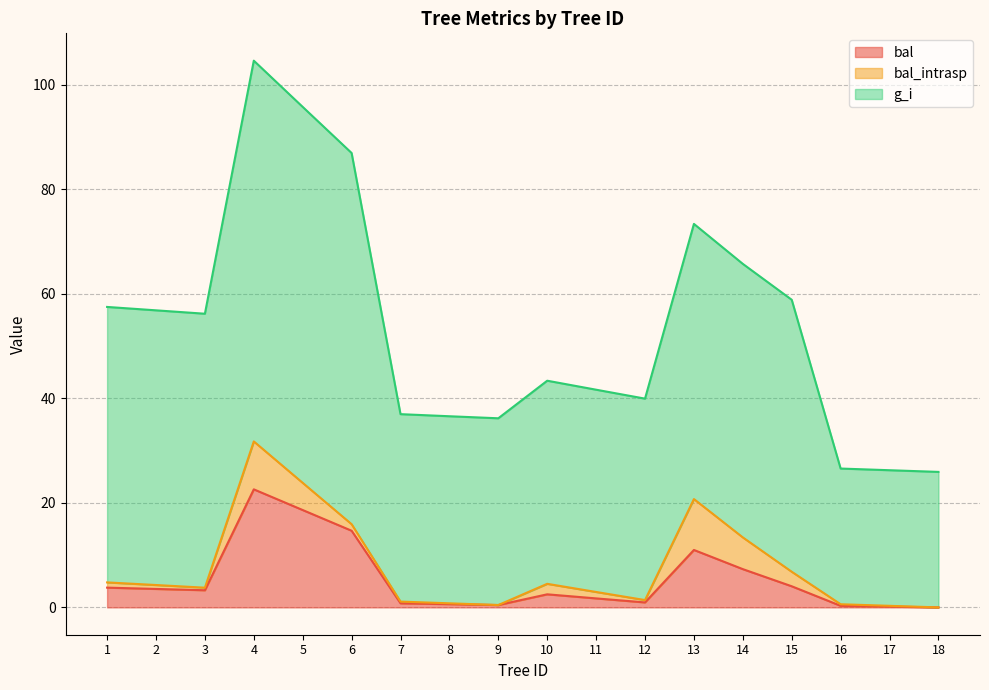

Reading right to left, what are all the values shown in this chart?

bal: 18=0.0	17=0.1	16=0.3	15=4.0	14=7.3	13=11.0	12=0.9	11=1.7	10=2.5	9=0.5	8=0.6	7=0.8	6=14.7	5=18.6	4=22.6	3=3.3	2=3.5	1=3.8
bal_intrasp: 18=0.0	17=0.1	16=0.3	15=2.8	14=6.1	13=9.7	12=0.5	11=1.2	10=2.0	9=0.0	8=0.2	7=0.3	6=1.2	5=5.2	4=9.2	3=0.5	2=0.8	1=1.0
g_i: 18=25.9	17=25.9	16=26.0	15=52.0	14=52.4	13=52.7	12=38.5	11=38.7	10=38.9	9=35.7	8=35.8	7=35.9	6=71.0	5=72.0	4=72.9	3=52.4	2=52.6	1=52.7